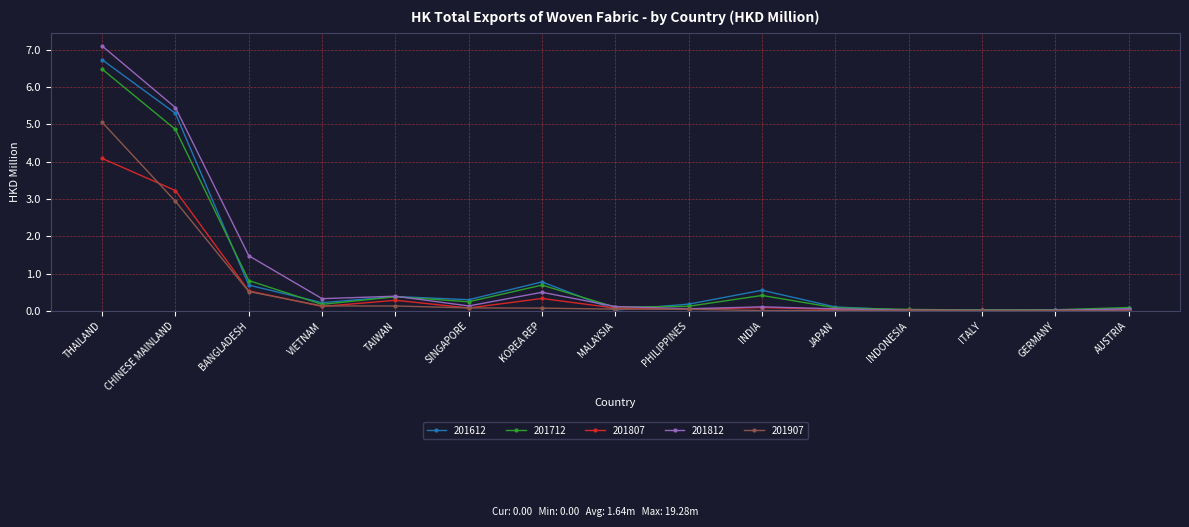

What is the sum of the 201612 values at INDIA and THAILAND?

7.3